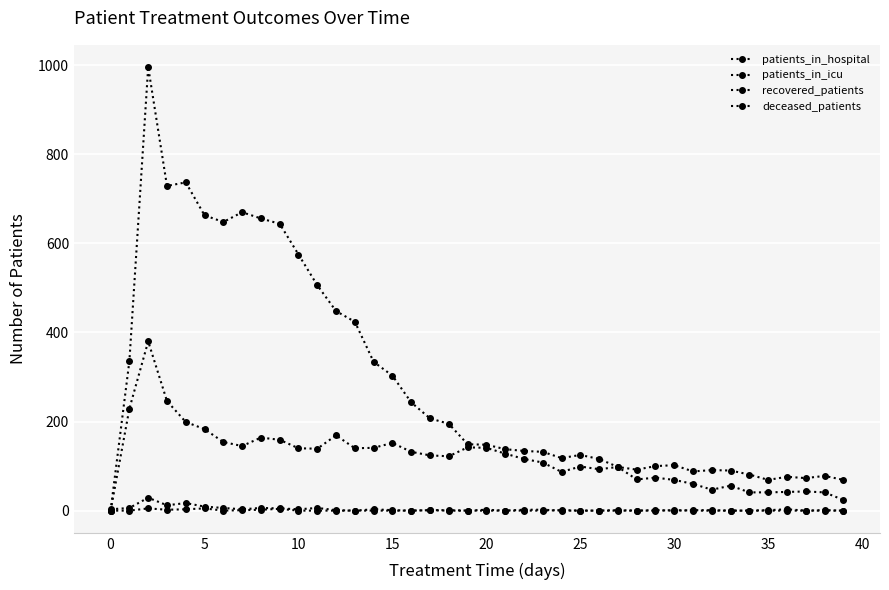

At how many categories does at least one series exceed 537?

9